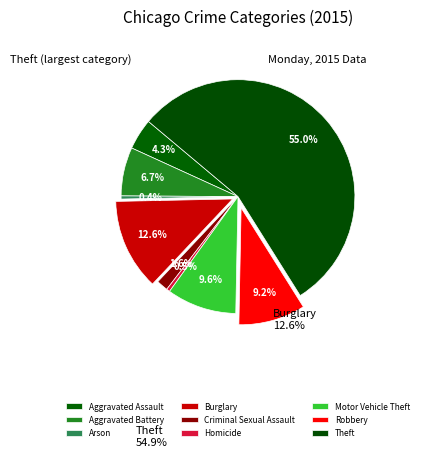

Count the number of slices in the pie.

9